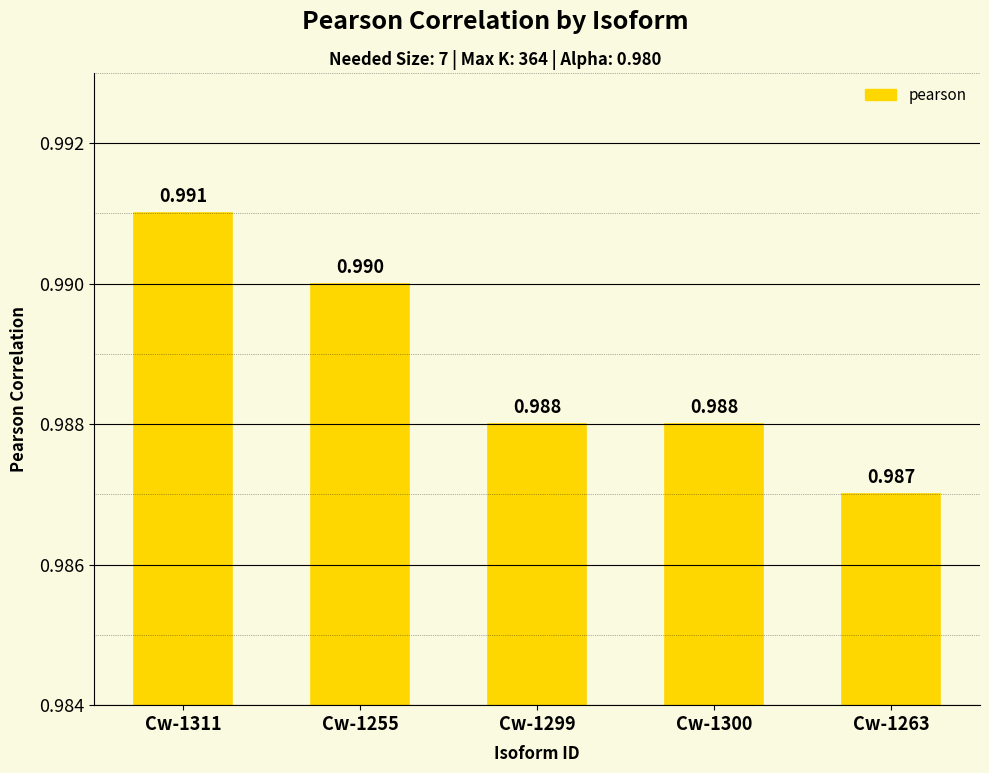

The value at Cw-1311 is 1.0. True or false?

True